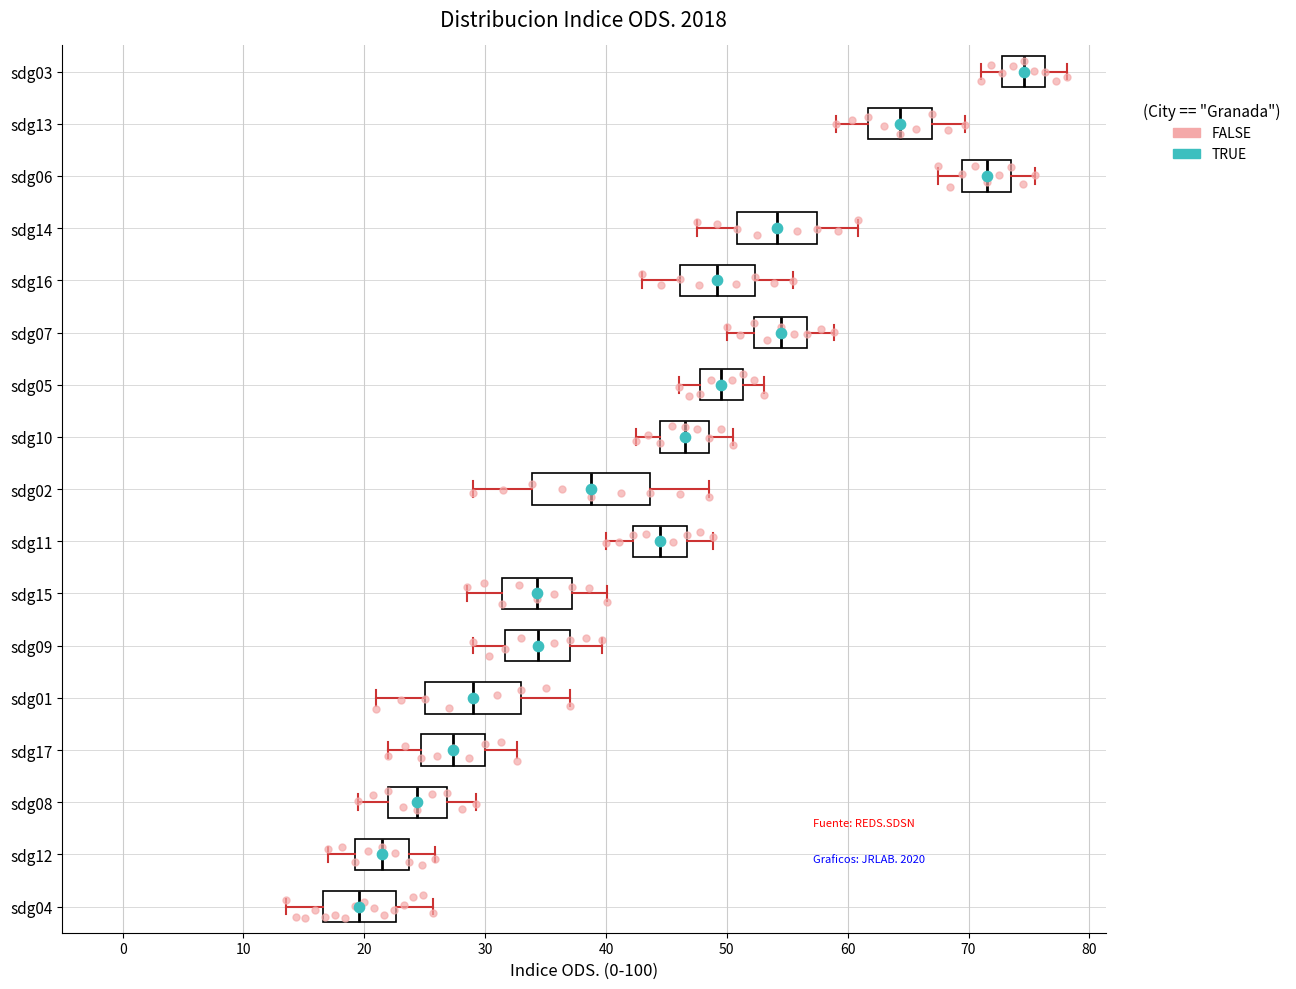

Reading bottom to top, read every box against the x-axis: the position of its median line, the range the box covers, and the ends of its whiskers. The values are not printed on the chart, so give them approximately, as read against the axis.

sdg04: median 20, box 17 to 23, whiskers 14 to 26
sdg12: median 21, box 19 to 24, whiskers 17 to 26
sdg08: median 24, box 22 to 27, whiskers 20 to 29
sdg17: median 27, box 25 to 30, whiskers 22 to 33
sdg01: median 29, box 25 to 33, whiskers 21 to 37
sdg09: median 34, box 32 to 37, whiskers 29 to 40
sdg15: median 34, box 31 to 37, whiskers 29 to 40
sdg11: median 44, box 42 to 47, whiskers 40 to 49
sdg02: median 39, box 34 to 44, whiskers 29 to 49
sdg10: median 47, box 45 to 49, whiskers 43 to 51
sdg05: median 50, box 48 to 51, whiskers 46 to 53
sdg07: median 54, box 52 to 57, whiskers 50 to 59
sdg16: median 49, box 46 to 52, whiskers 43 to 55
sdg14: median 54, box 51 to 58, whiskers 48 to 61
sdg06: median 72, box 70 to 74, whiskers 68 to 76
sdg13: median 64, box 62 to 67, whiskers 59 to 70
sdg03: median 75, box 73 to 76, whiskers 71 to 78